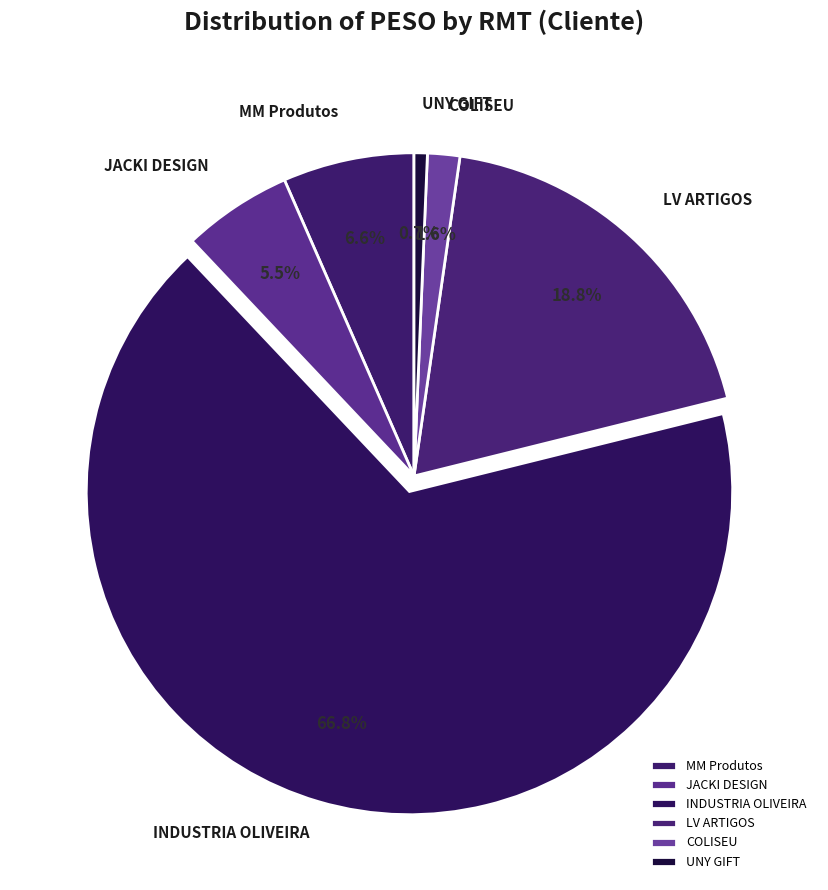

What is the ratio of the value at UNY GIFT to the value at COLISEU?

0.4